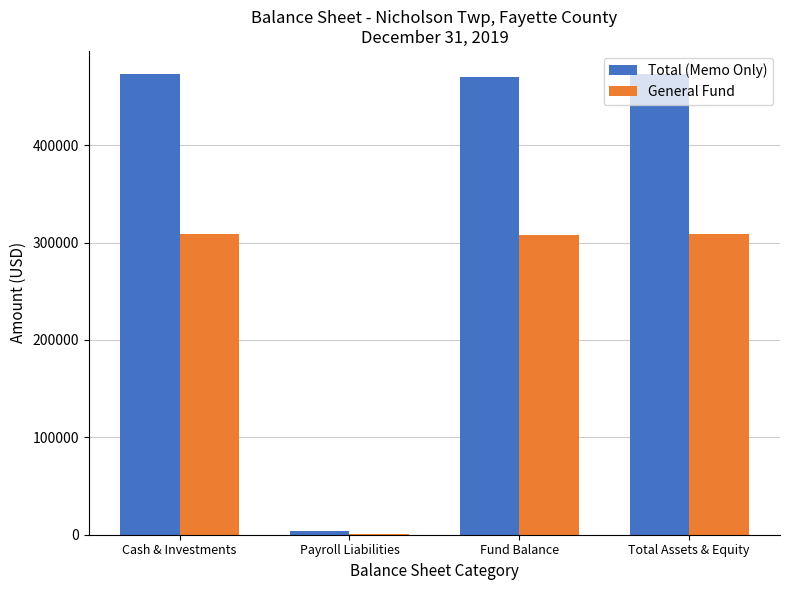

What is the maximum value shown in the chart?

473029